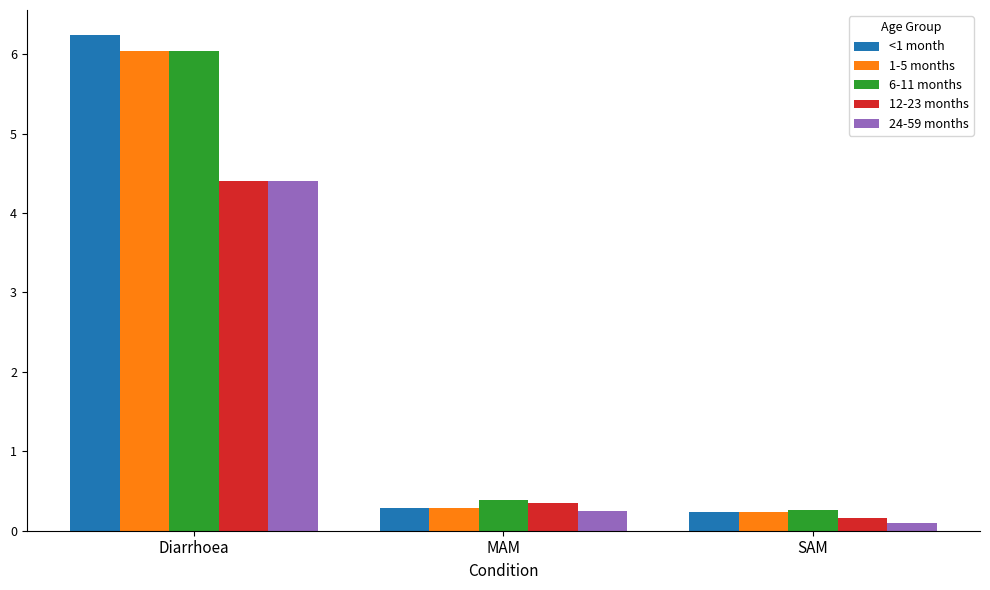

Which category has the highest value in the <1 month series?

Diarrhoea